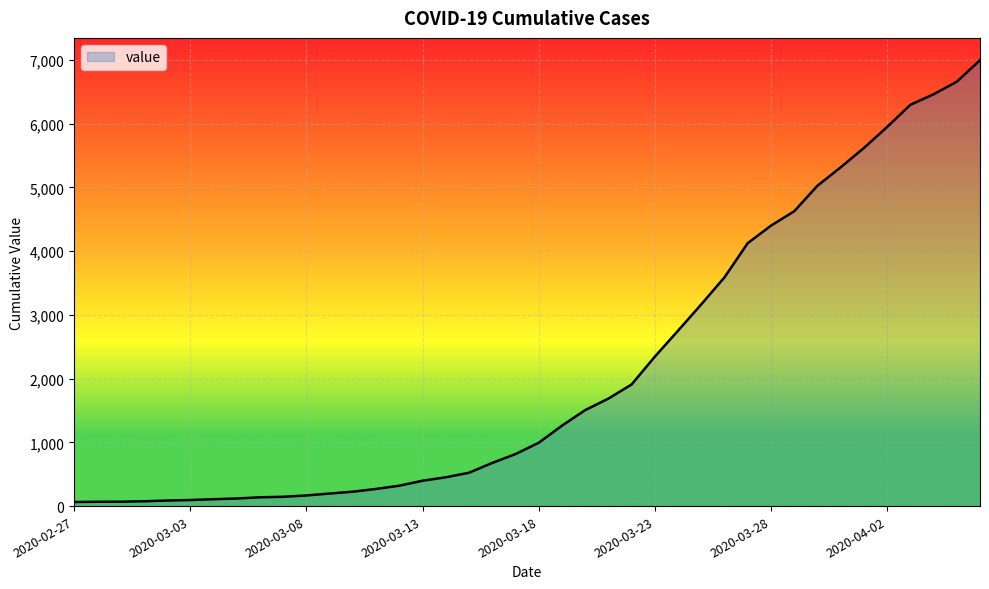

What is the minimum value shown in the chart?

64